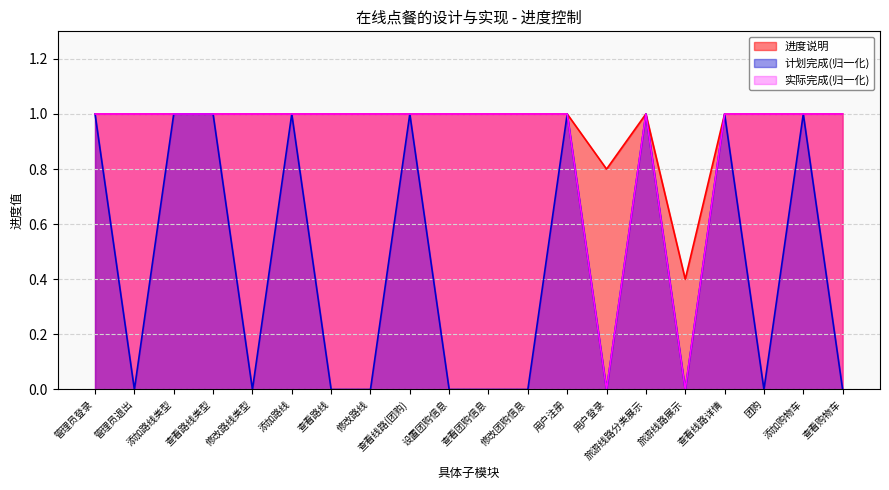

What is the value of the 进度说明 point at the 5th from the left?

1.0